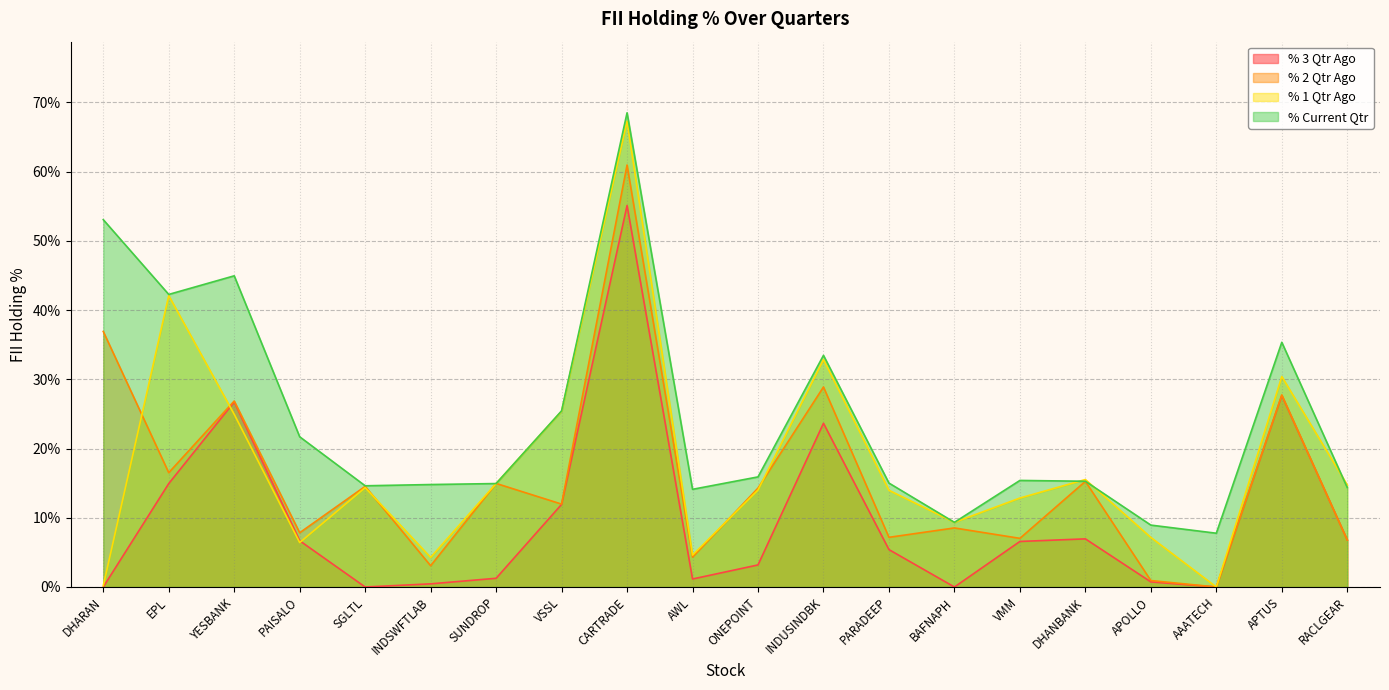

Rank the categories by % 3 Qtr Ago value from highest to lowest.

CARTRADE, APTUS, YESBANK, INDUSINDBK, EPL, VSSL, DHANBANK, RACLGEAR, PAISALO, VMM, PARADEEP, ONEPOINT, SUNDROP, AWL, APOLLO, INDSWFTLAB, DHARAN, SGLTL, BAFNAPH, AAATECH